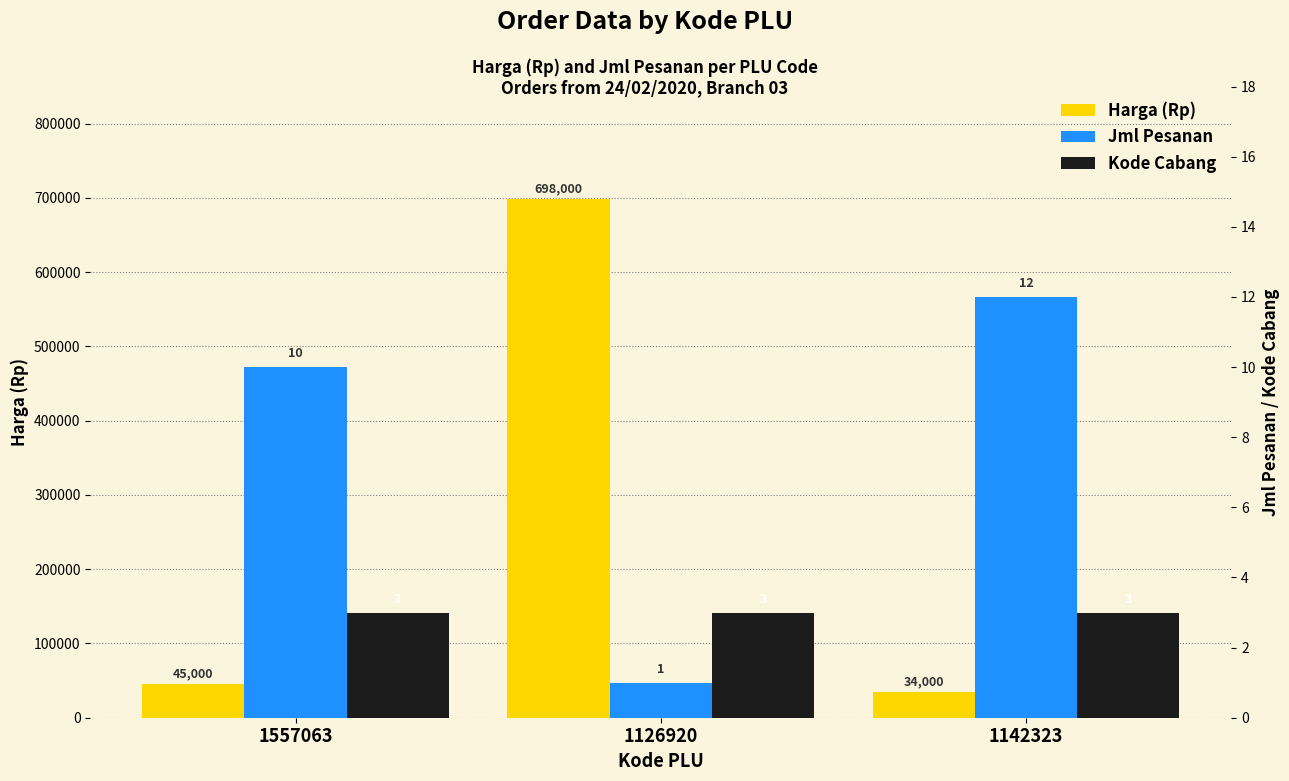

Reading left to right, list all the values displayed in this chart.

Harga (Rp): 1557063=45000	1126920=698000	1142323=34000
Jml Pesanan: 1557063=10	1126920=1	1142323=12
Kode Cabang: 1557063=3	1126920=3	1142323=3